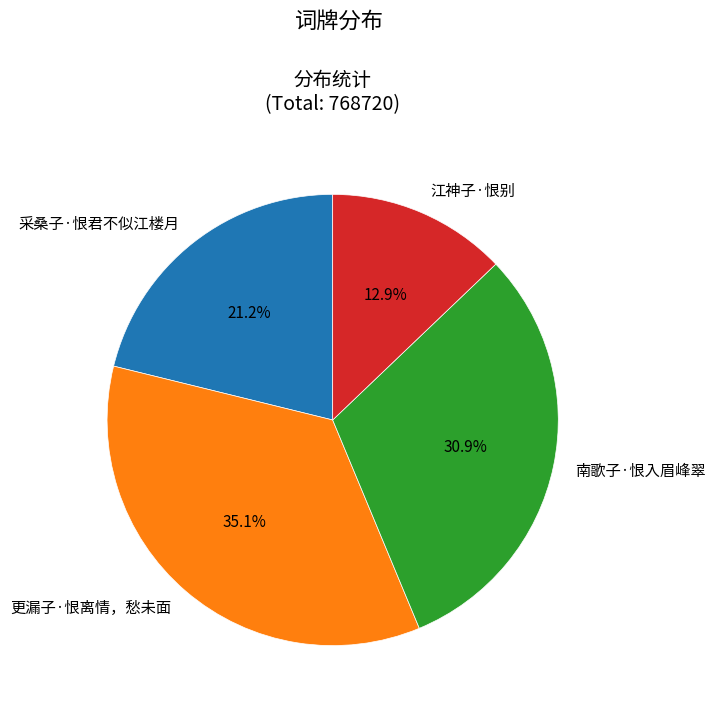

Is it true that 采桑子·恨君不似江楼月 is 12% of the pie?

False